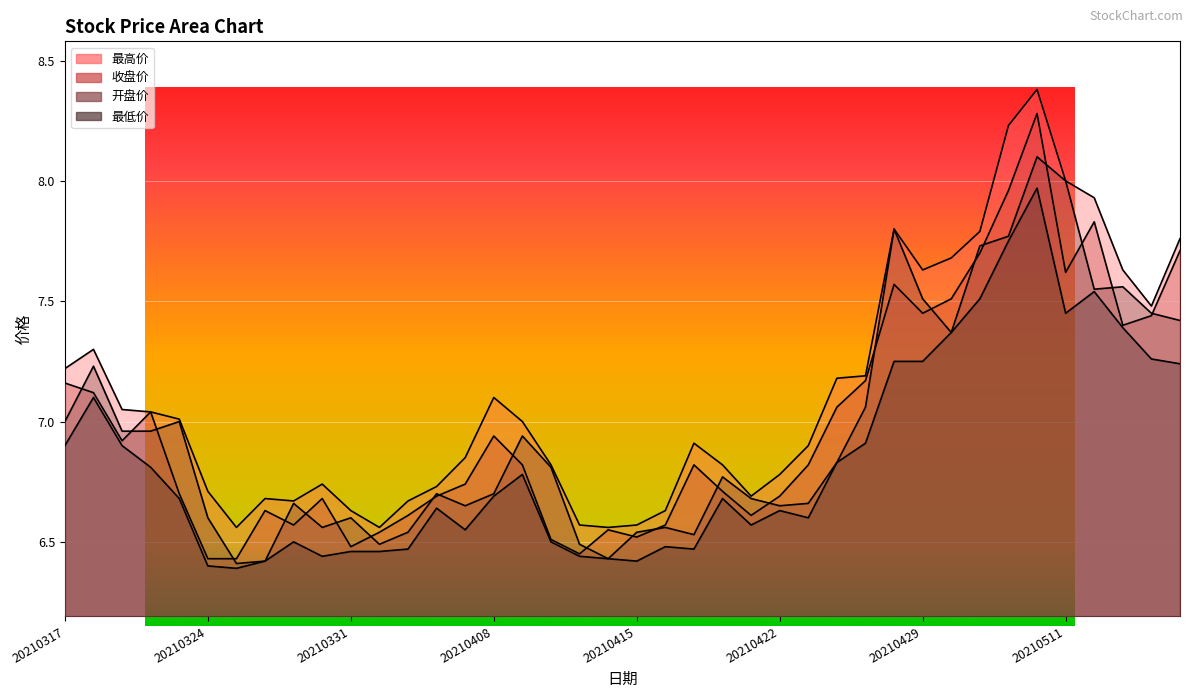

Rank the categories by 最低价 value from lowest to highest.

20210325, 20210324, 20210326, 20210415, 20210414, 20210330, 20210413, 20210331, 20210401, 20210402, 20210419, 20210416, 20210329, 20210412, 20210407, 20210421, 20210423, 20210422, 20210406, 20210323, 20210420, 20210408, 20210409, 20210322, 20210426, 20210317, 20210319, 20210427, 20210318, 20210517, 20210428, 20210429, 20210514, 20210430, 20210513, 20210511, 20210506, 20210512, 20210507, 20210510